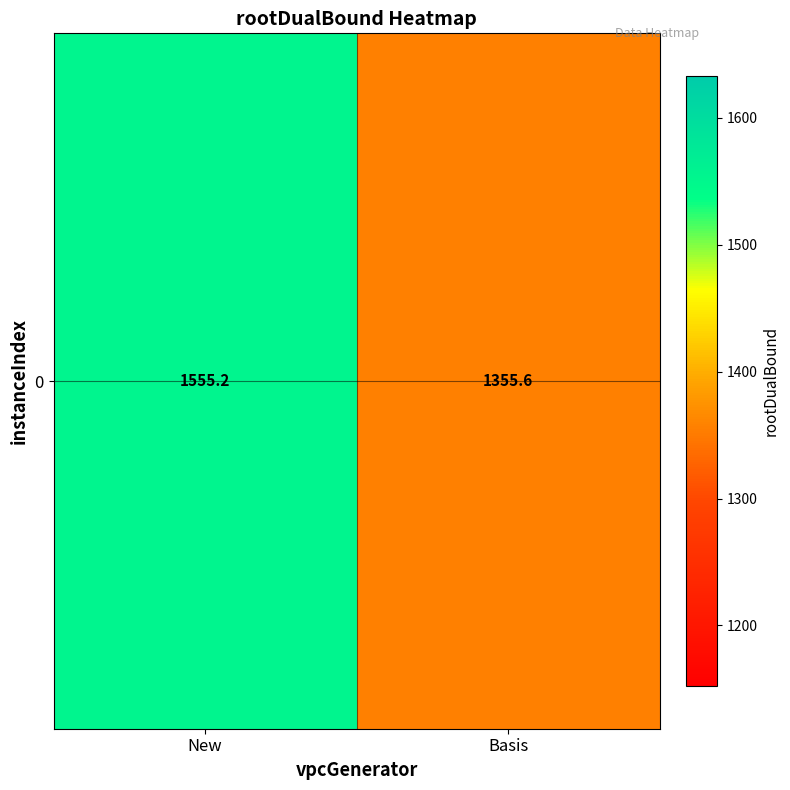

At which label does the data first exceed 1555?

New